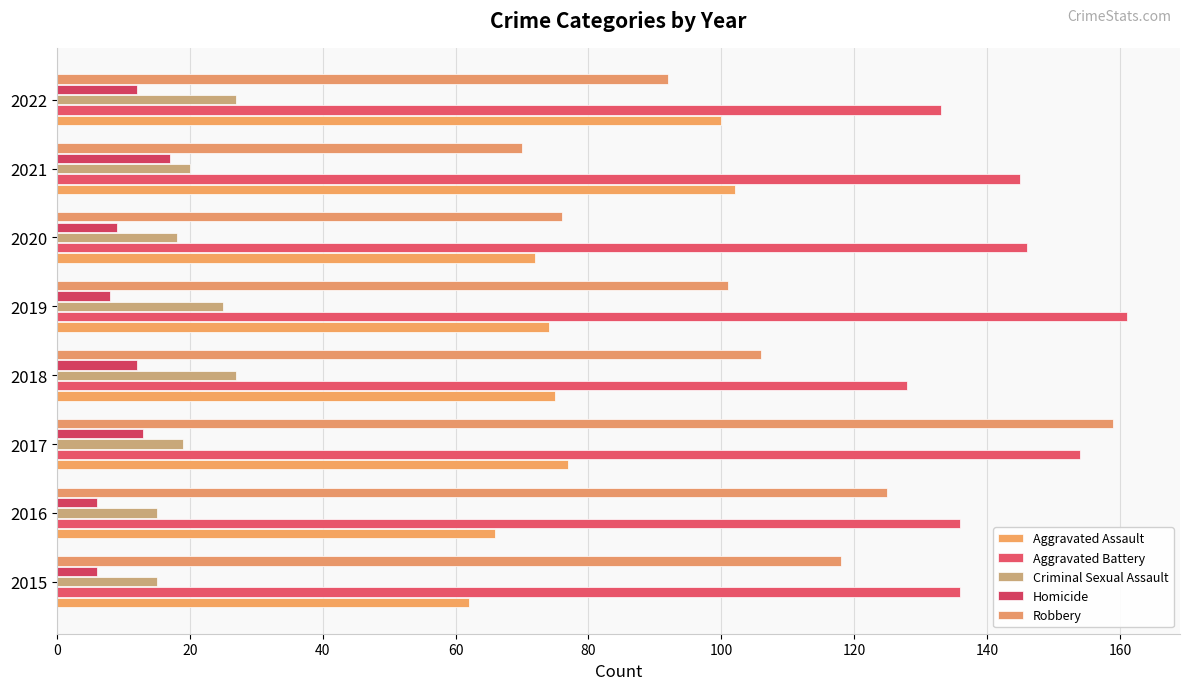

What is the average value of the Criminal Sexual Assault series?

21